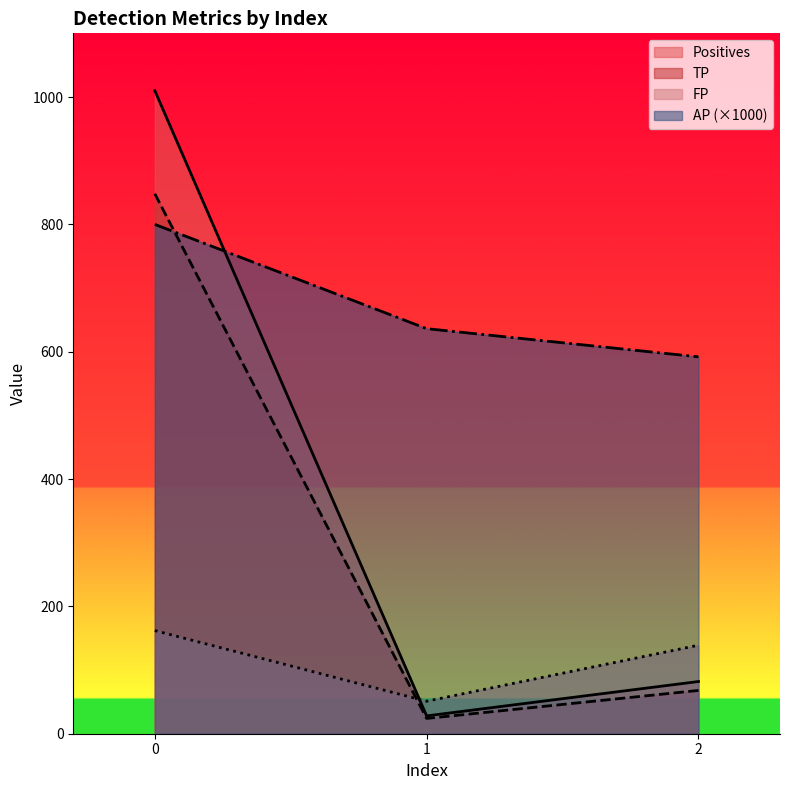

At which category does the chart reach its minimum across all series?

1